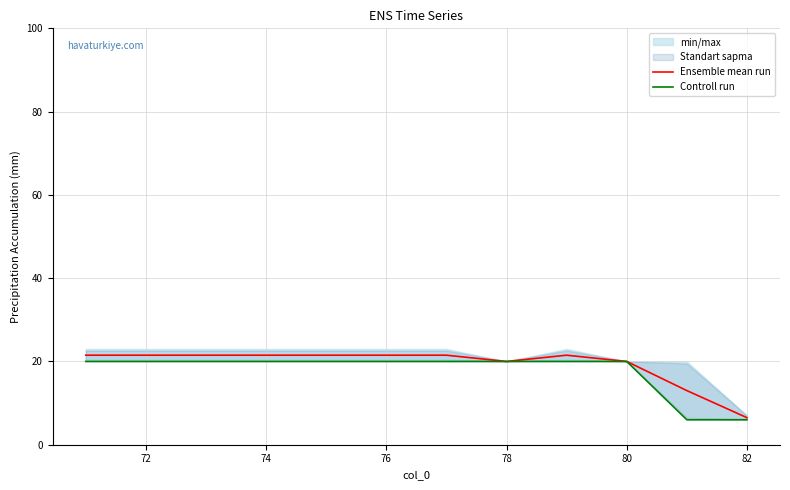

List the series in order of their peak value, lowest first.

Controll run, Ensemble mean run